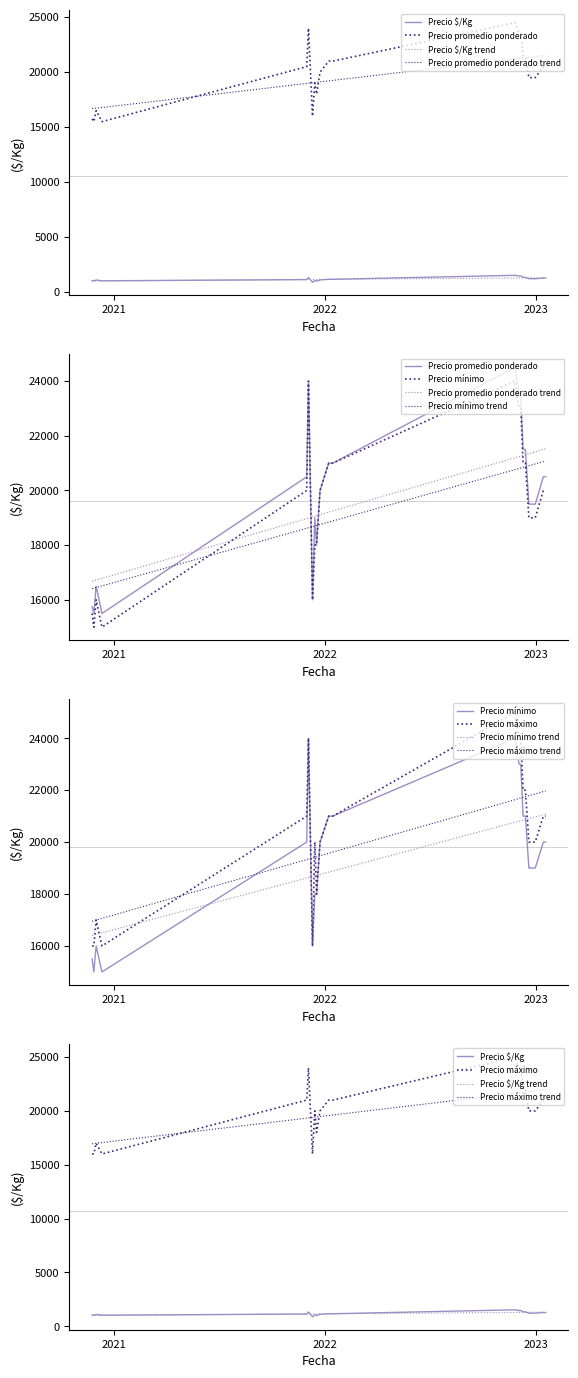

What is the sum of all Precio máximo values?

485000